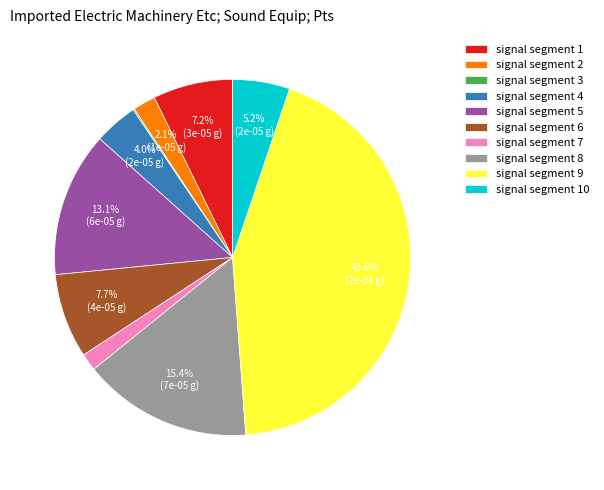

Combined, do signal segment 2 and signal segment 7 account for over 50%?

No